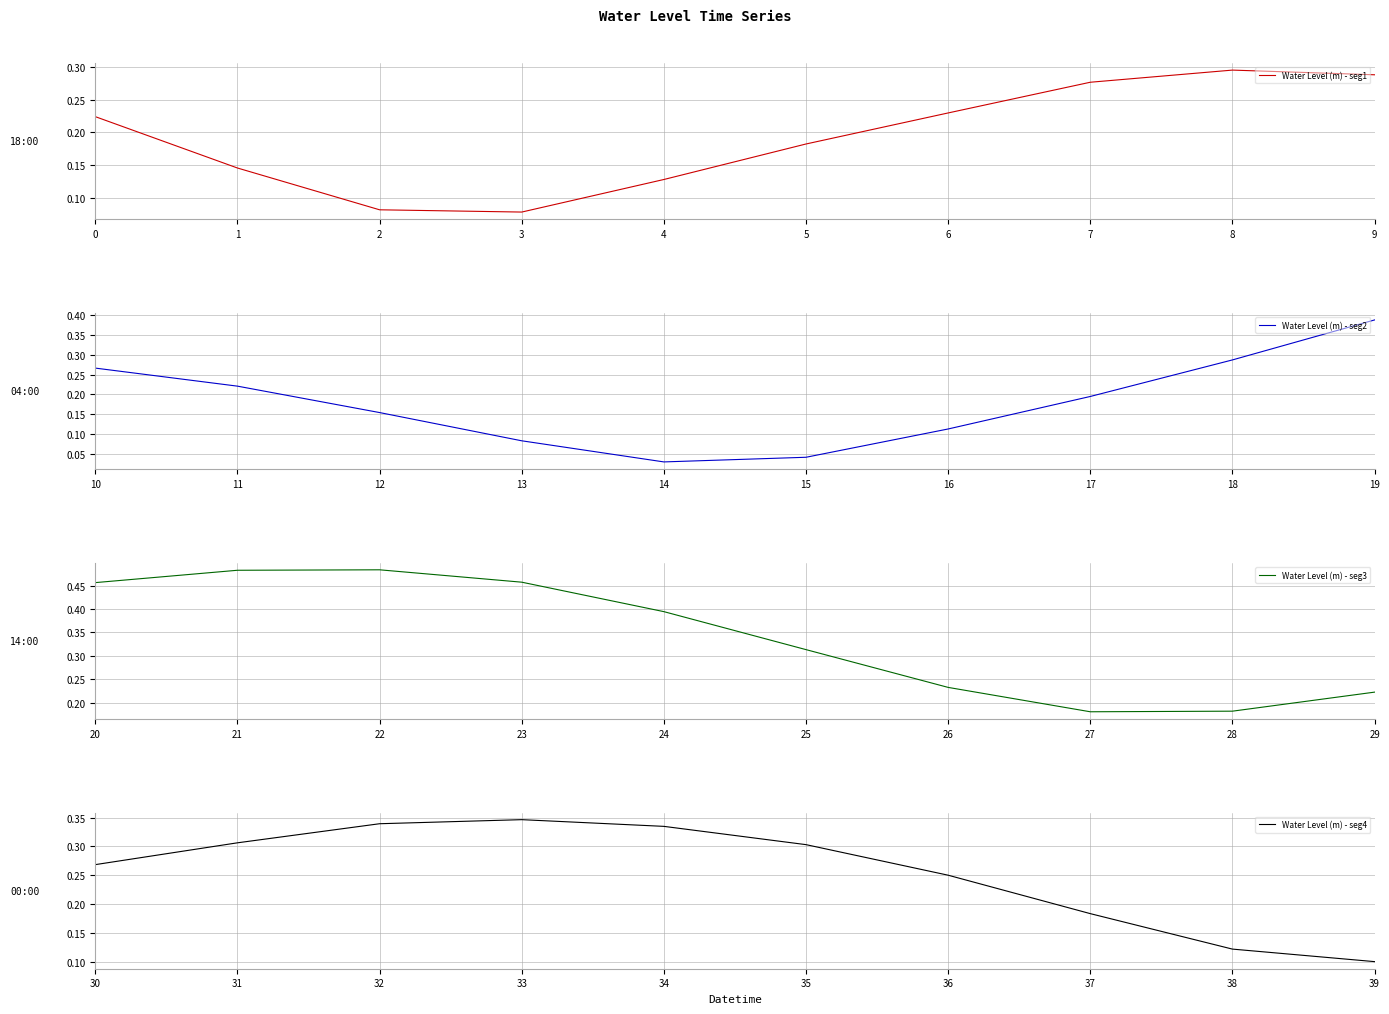

Which has a higher value, 8 or 5?

8